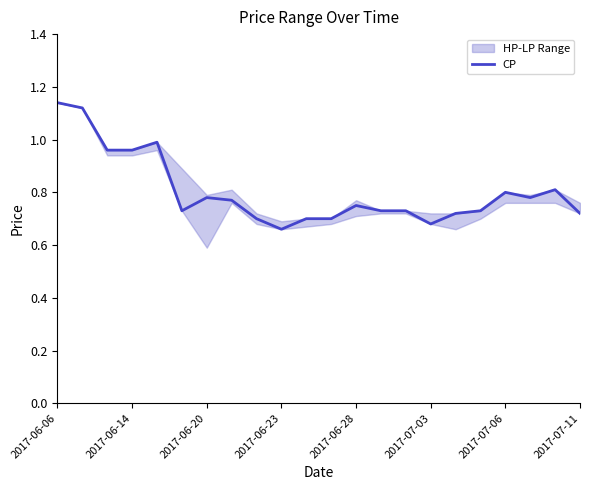

True or false: CP has a value of 1.2 at 2017-07-11.

False